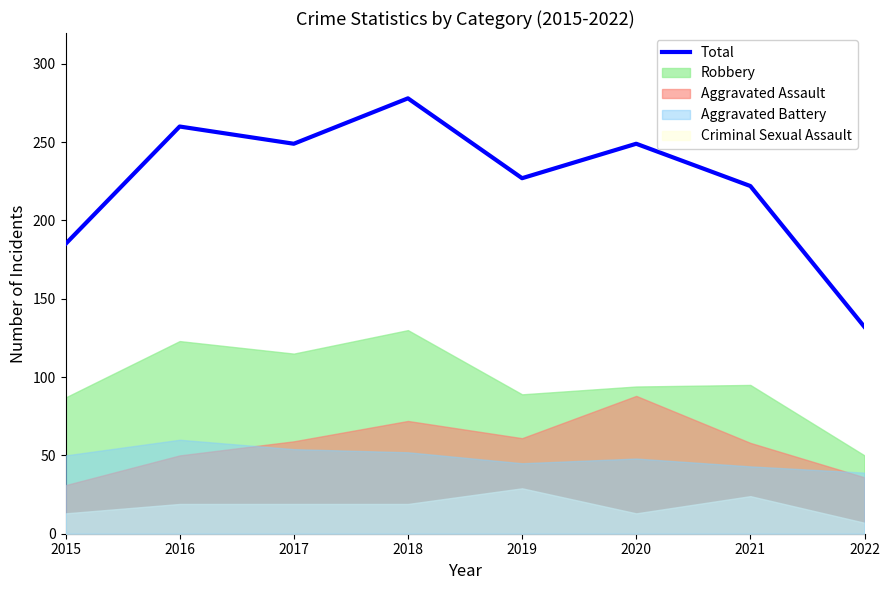

Reading left to right, list all the values displayed in this chart.

2015=185	2016=260	2017=249	2018=278	2019=227	2020=249	2021=222	2022=132